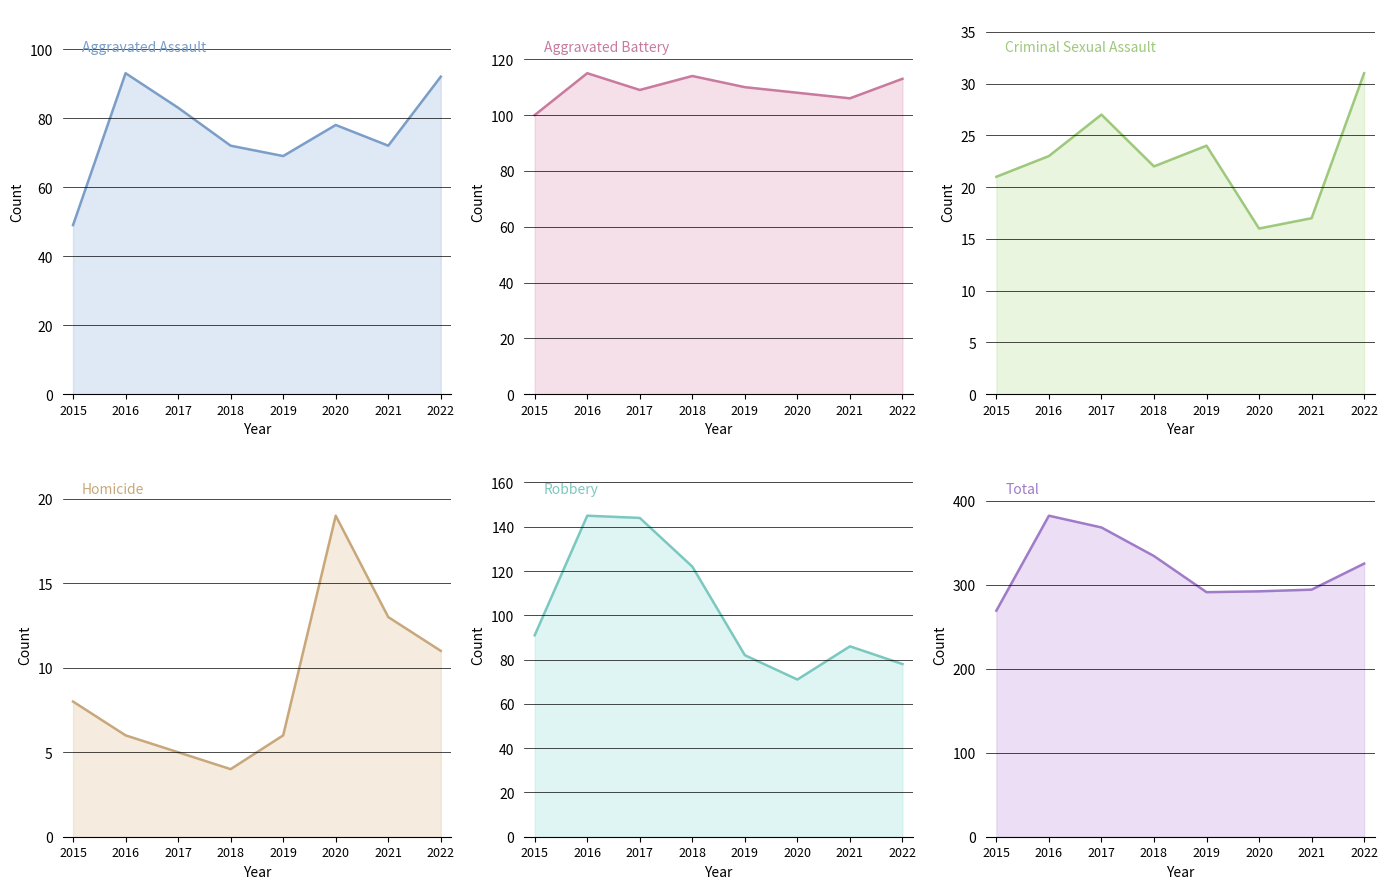

Rank the categories by Total value from lowest to highest.

2015, 2019, 2020, 2021, 2022, 2018, 2017, 2016